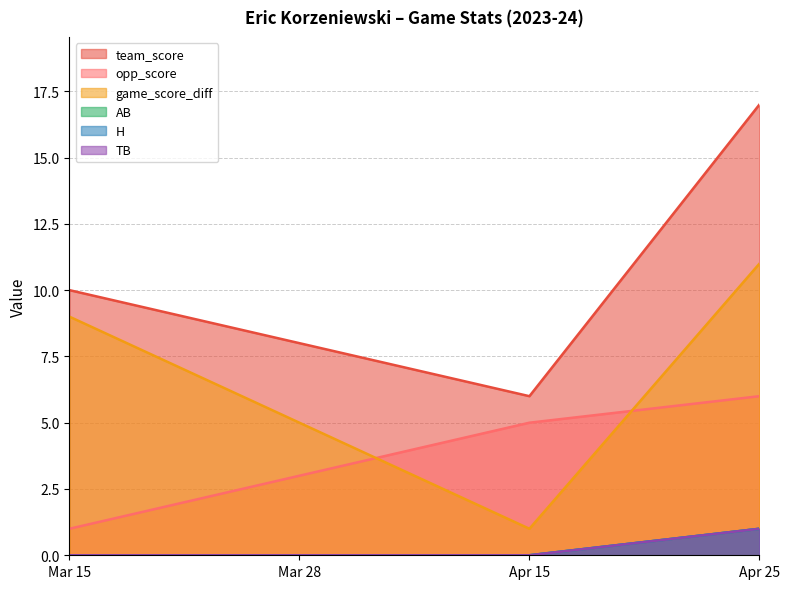

Which category has the lowest value across all series?

Mar 15